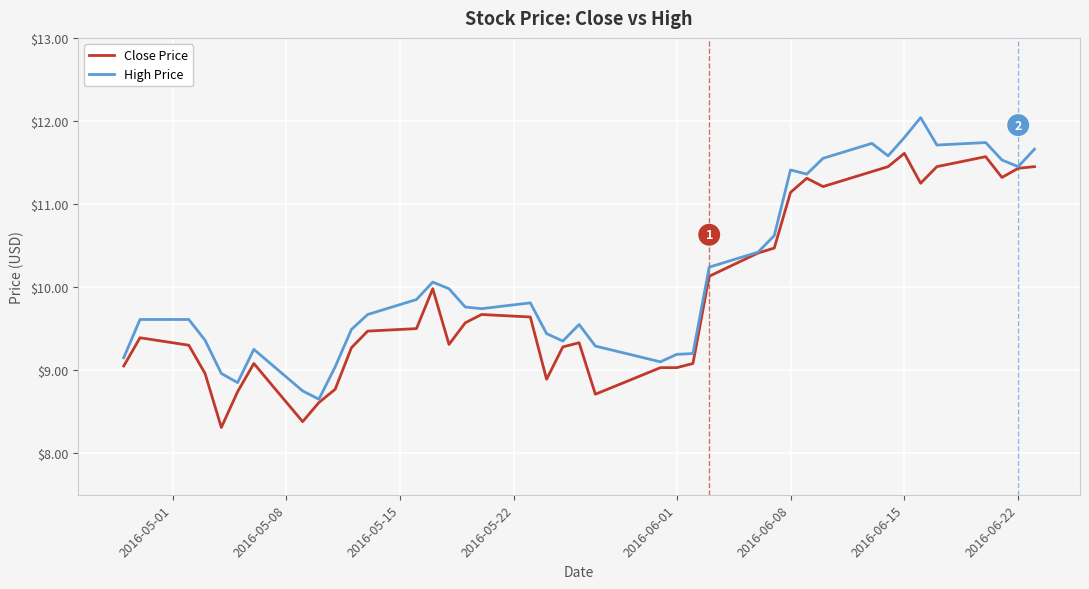

What is the lowest value of the High Price series?

8.7